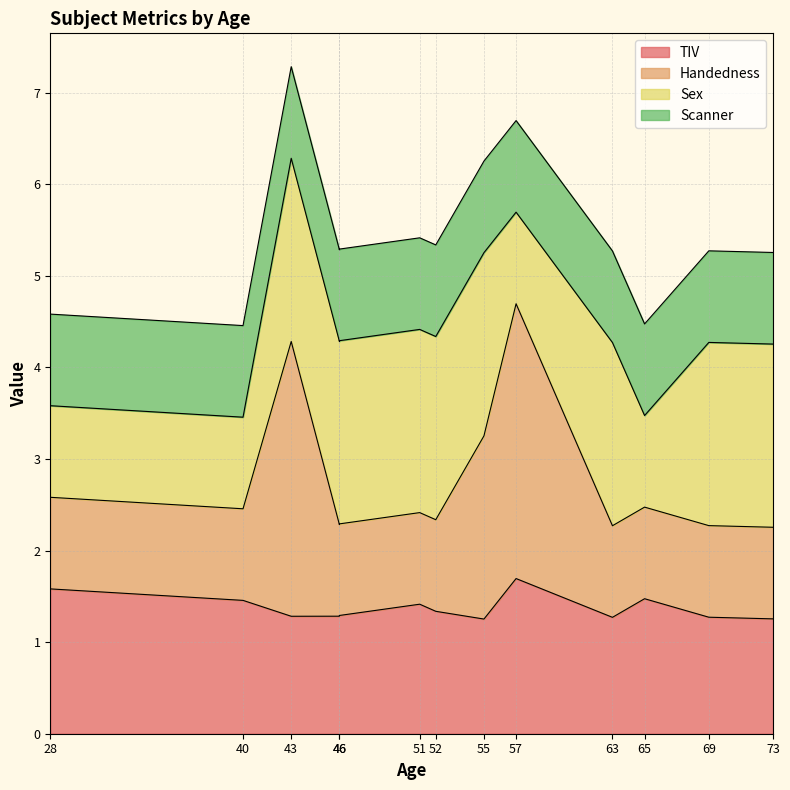

Which category has the highest value in the Handedness series?

57